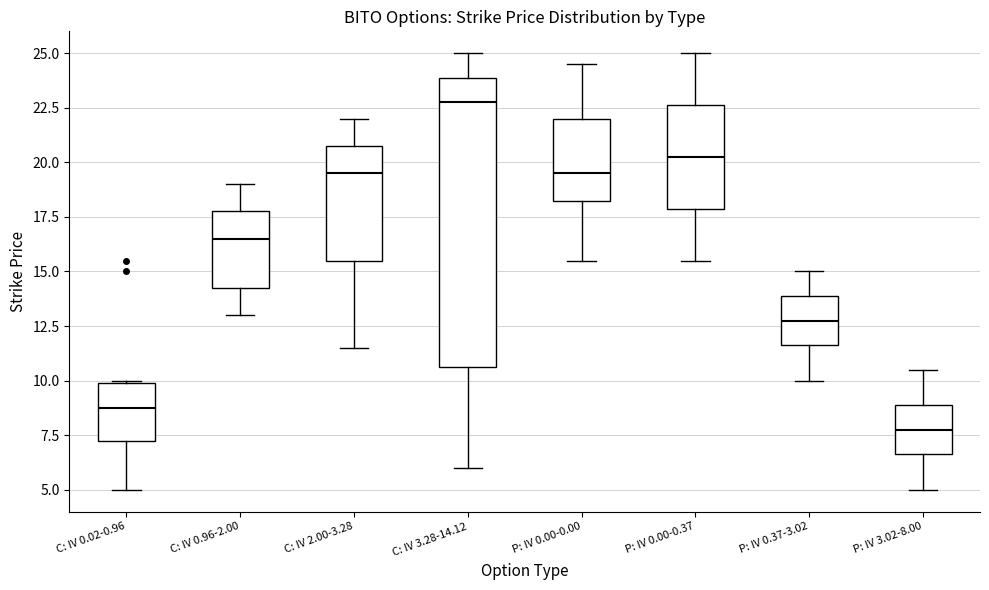

Reading left to right, read every box against the y-axis: the position of its median line, the range the box covers, and the ends of its whiskers. The values are not printed on the chart, so give them approximately, as read against the axis.

C: IV 0.02-0.96: median 9.0, box 7.5 to 10.0, whiskers 5.0 to 10.0
C: IV 0.96-2.00: median 16.5, box 14.5 to 18.0, whiskers 13.0 to 19.0
C: IV 2.00-3.28: median 19.5, box 15.5 to 21.0, whiskers 11.5 to 22.0
C: IV 3.28-14.12: median 23.0, box 10.5 to 24.0, whiskers 6.0 to 25.0
P: IV 0.00-0.00: median 19.5, box 18.5 to 22.0, whiskers 15.5 to 24.5
P: IV 0.00-0.37: median 20.5, box 18.0 to 22.5, whiskers 15.5 to 25.0
P: IV 0.37-3.02: median 13.0, box 11.5 to 14.0, whiskers 10.0 to 15.0
P: IV 3.02-8.00: median 8.0, box 6.5 to 9.0, whiskers 5.0 to 10.5